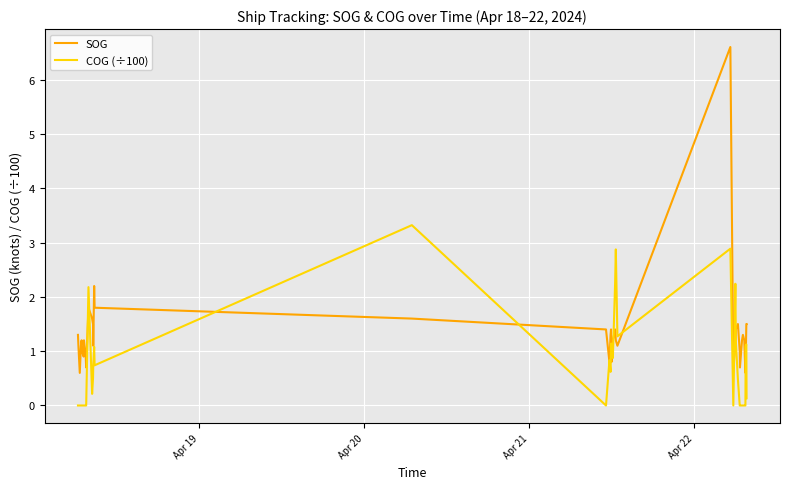

Which series has the widest spread of values?

SOG